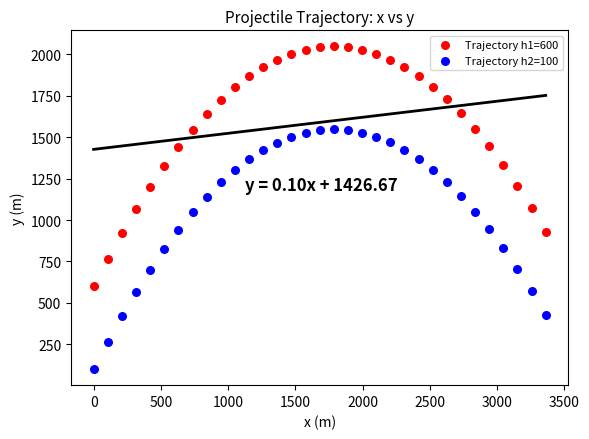

What is the X range (max minus min) for the scatter plot?

3362.1